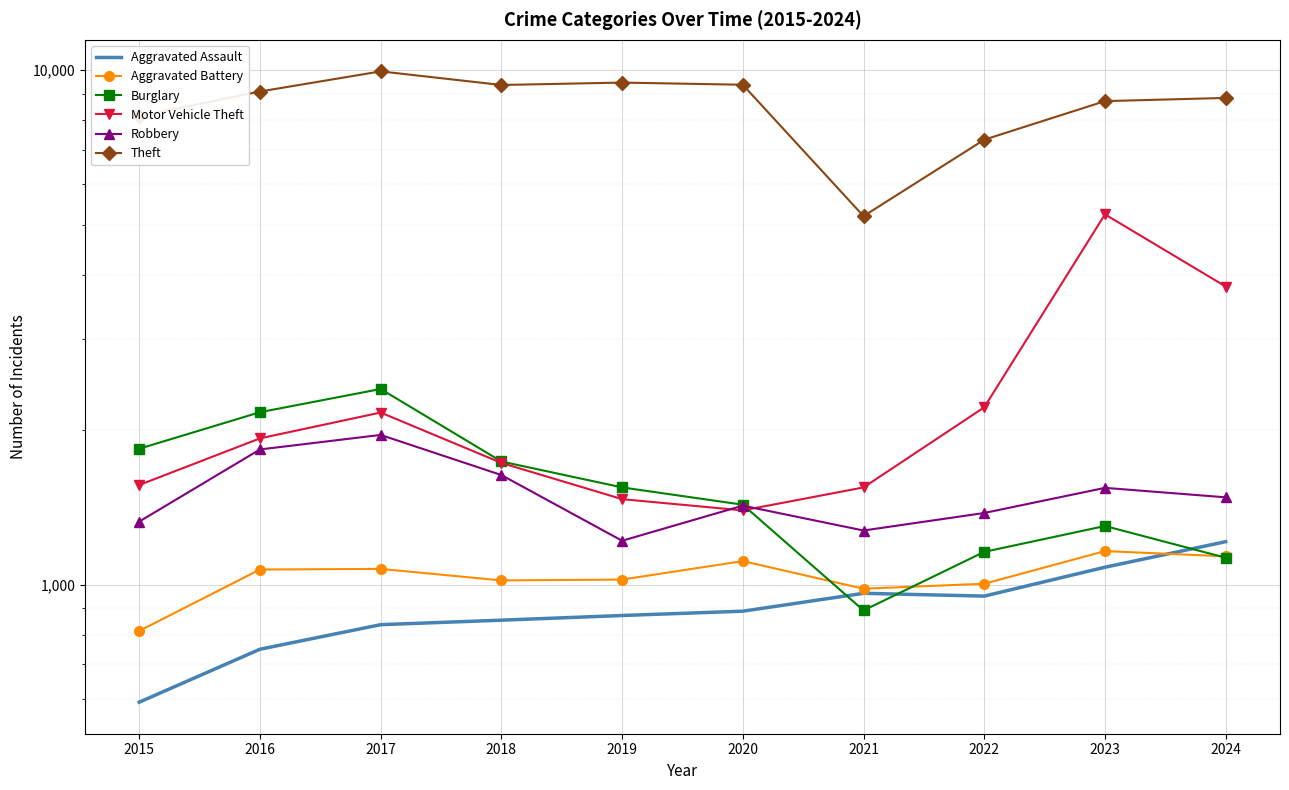

The Aggravated Battery series shows 1073 at 2017. True or false?

True